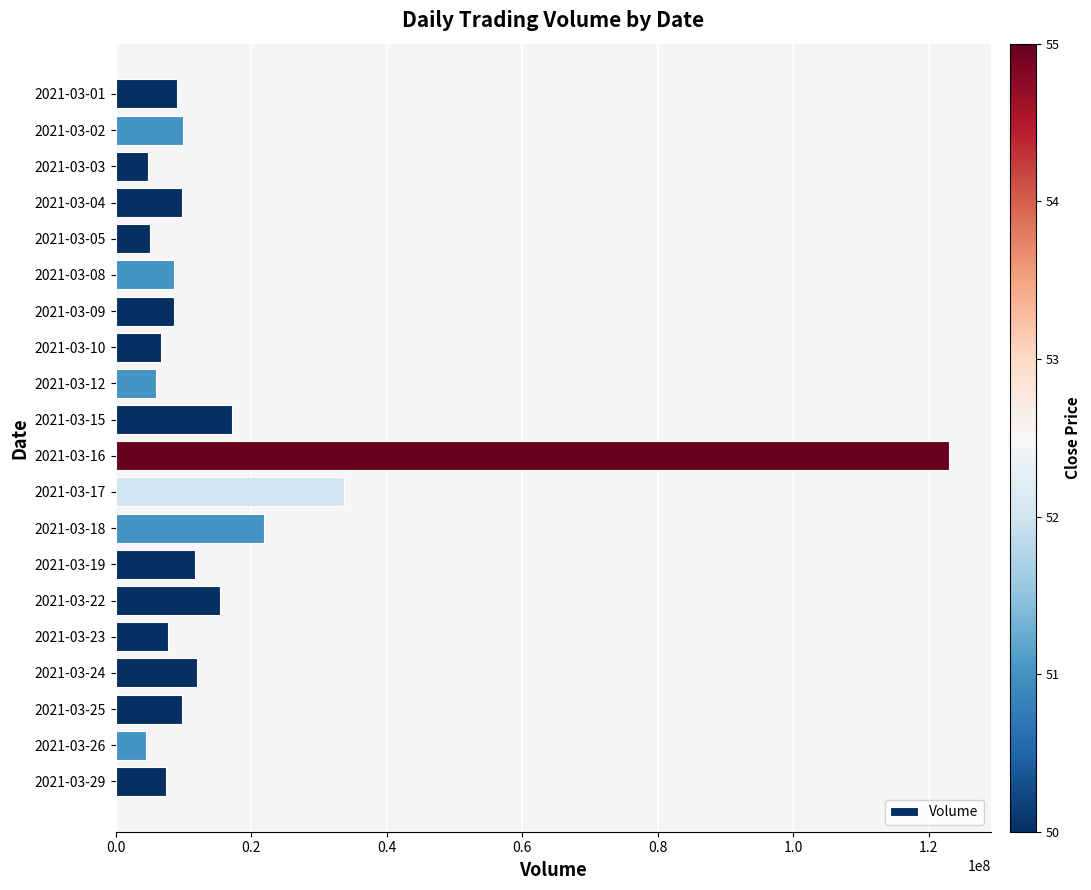

What is the minimum value shown in the chart?

4509700